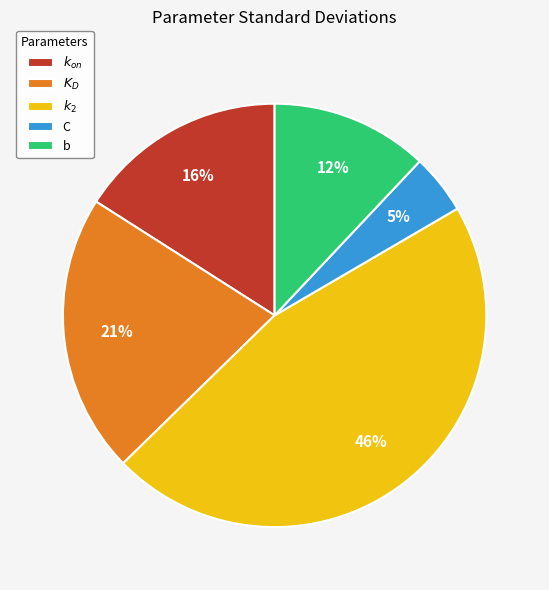

To the nearest percent, what is the average slice percentage?

20%